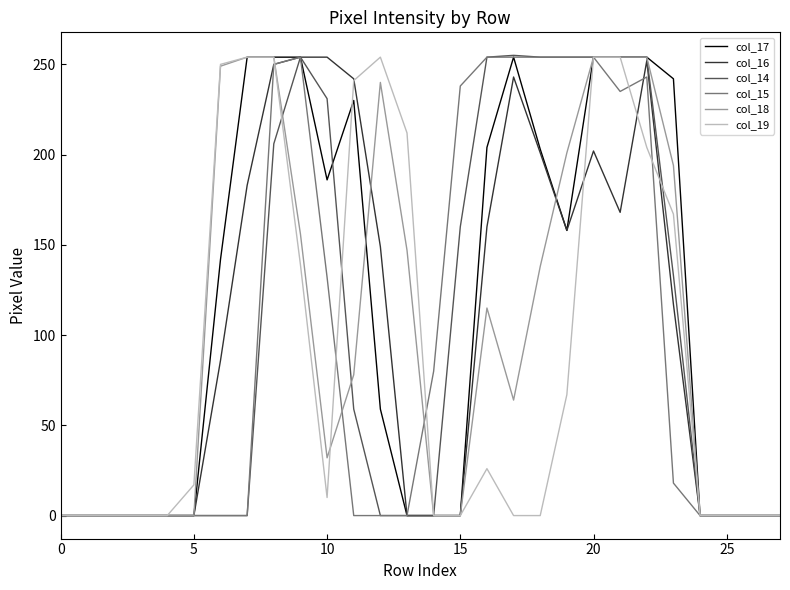

True or false: col_19 and col_17 cross at least once.

True